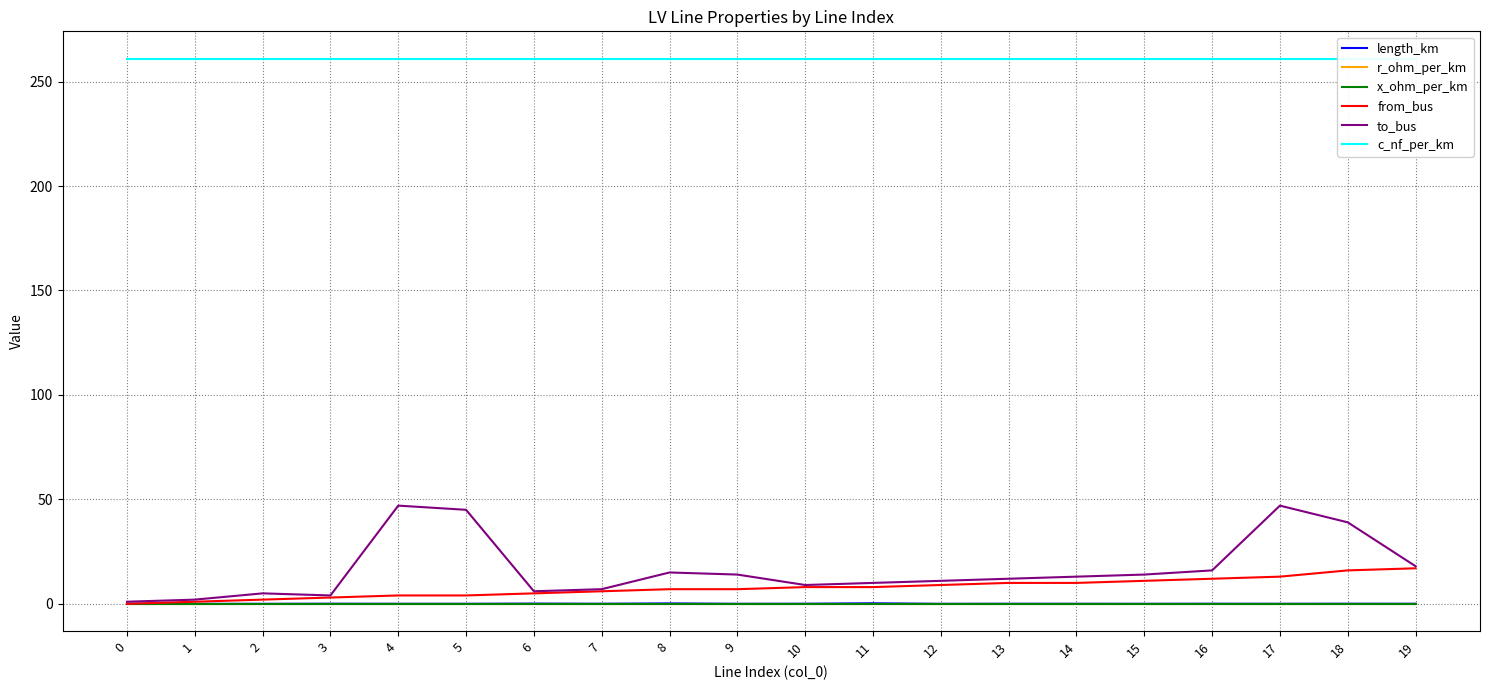

What are all the series names shown in the legend?

length_km, r_ohm_per_km, x_ohm_per_km, from_bus, to_bus, c_nf_per_km